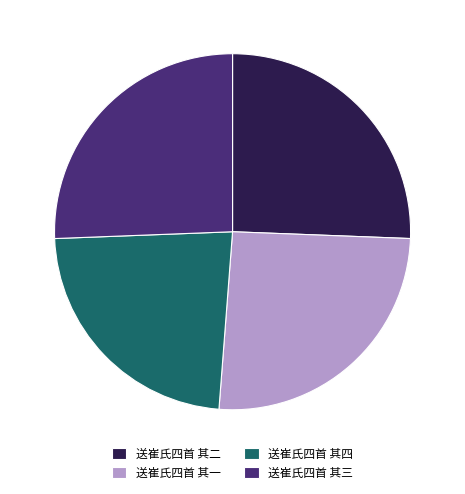

Does 送崔氏四首 其四 represent more than half of the total?

No